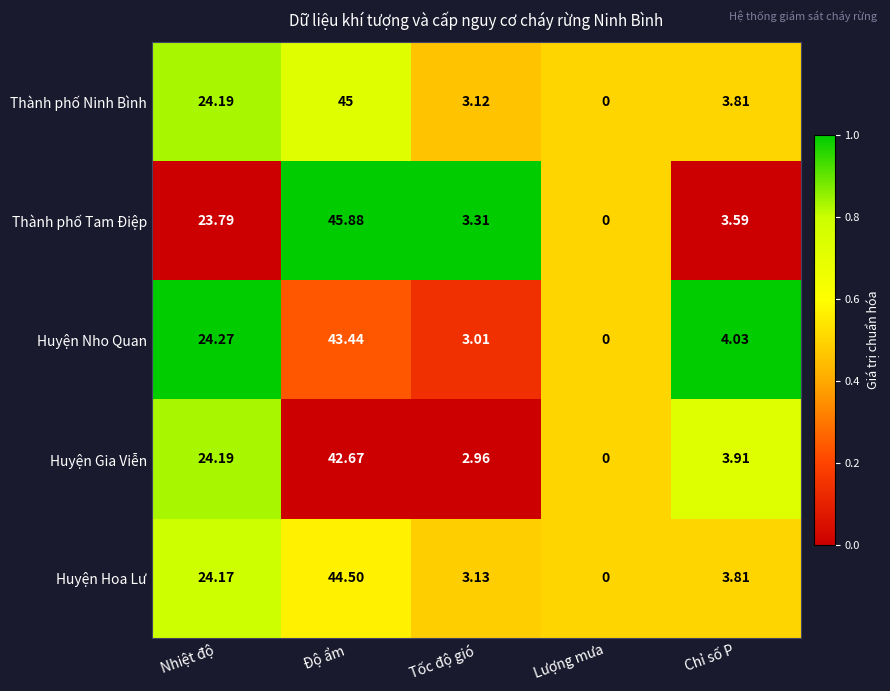

Rank the categories by Huyện Hoa Lư value from lowest to highest.

Lượng mưa, Tốc độ gió, Chỉ số P, Nhiệt độ, Độ ẩm